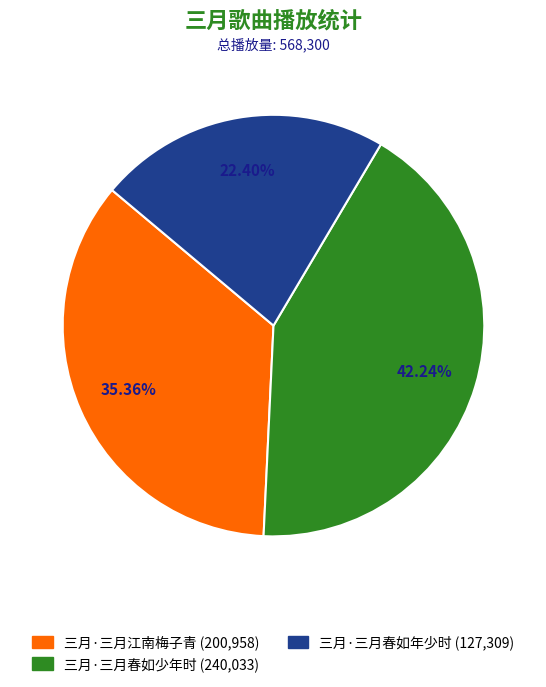

To the nearest percent, what portion does 三月·三月江南梅子青 represent?

35%